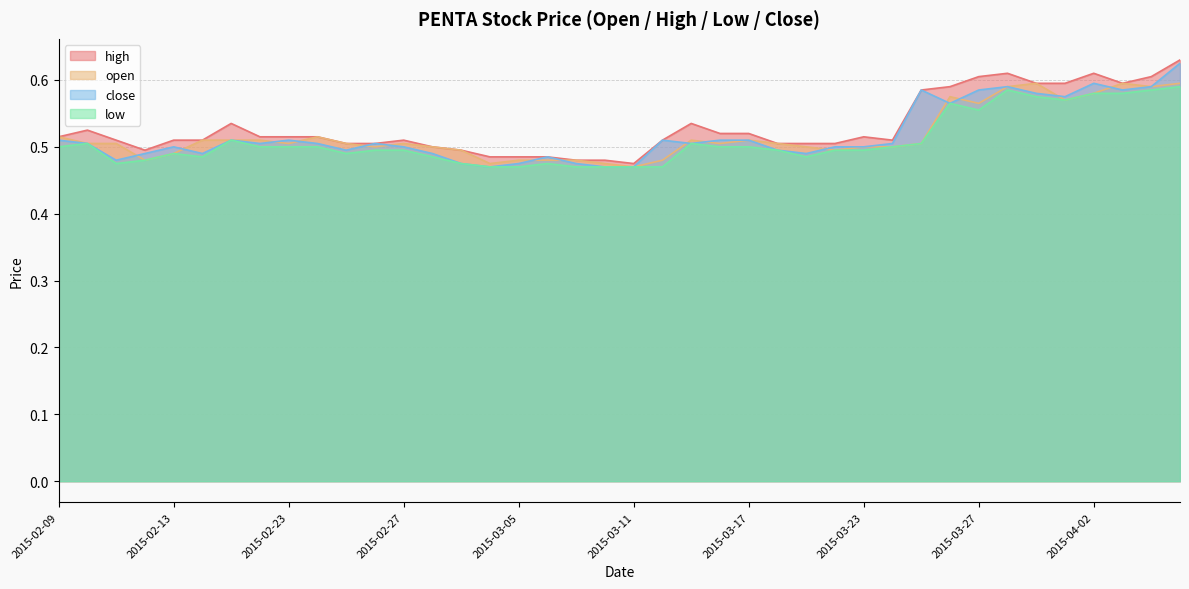

What is the value of the low point at the 26th from the left?

0.5